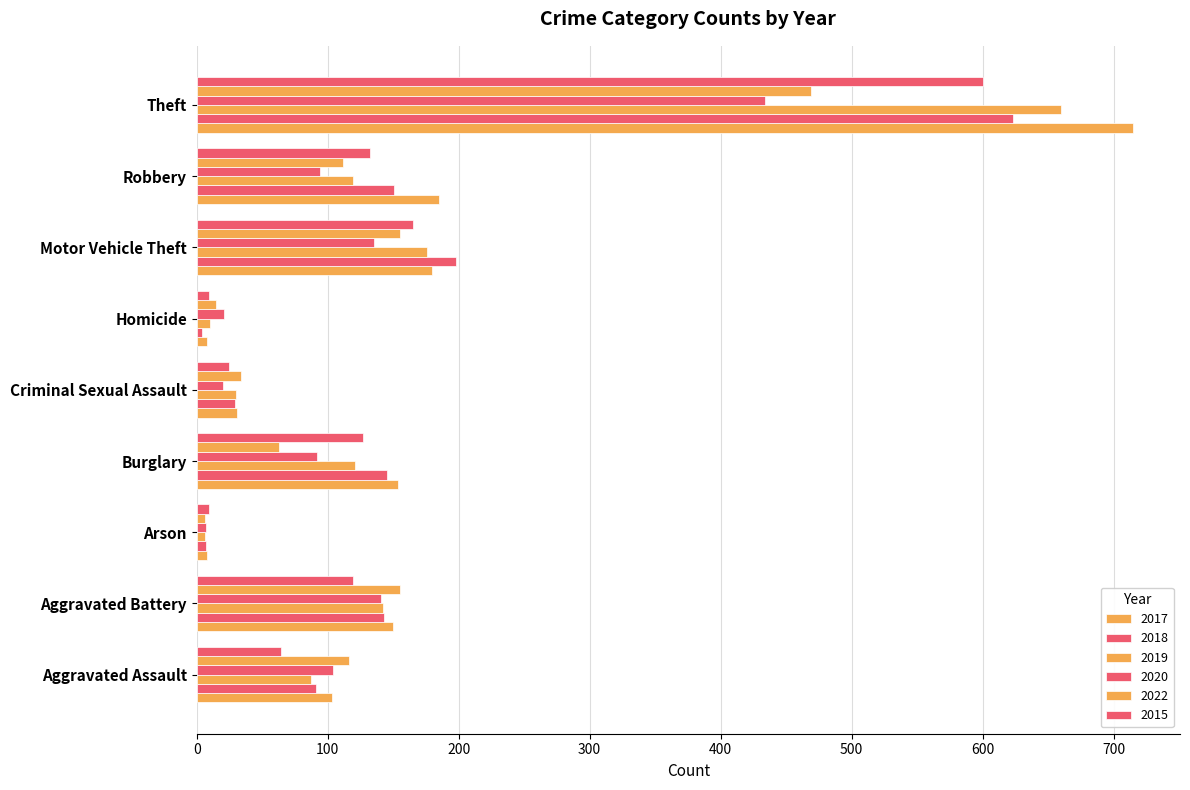

At how many categories does at least one series exceed 118?

5